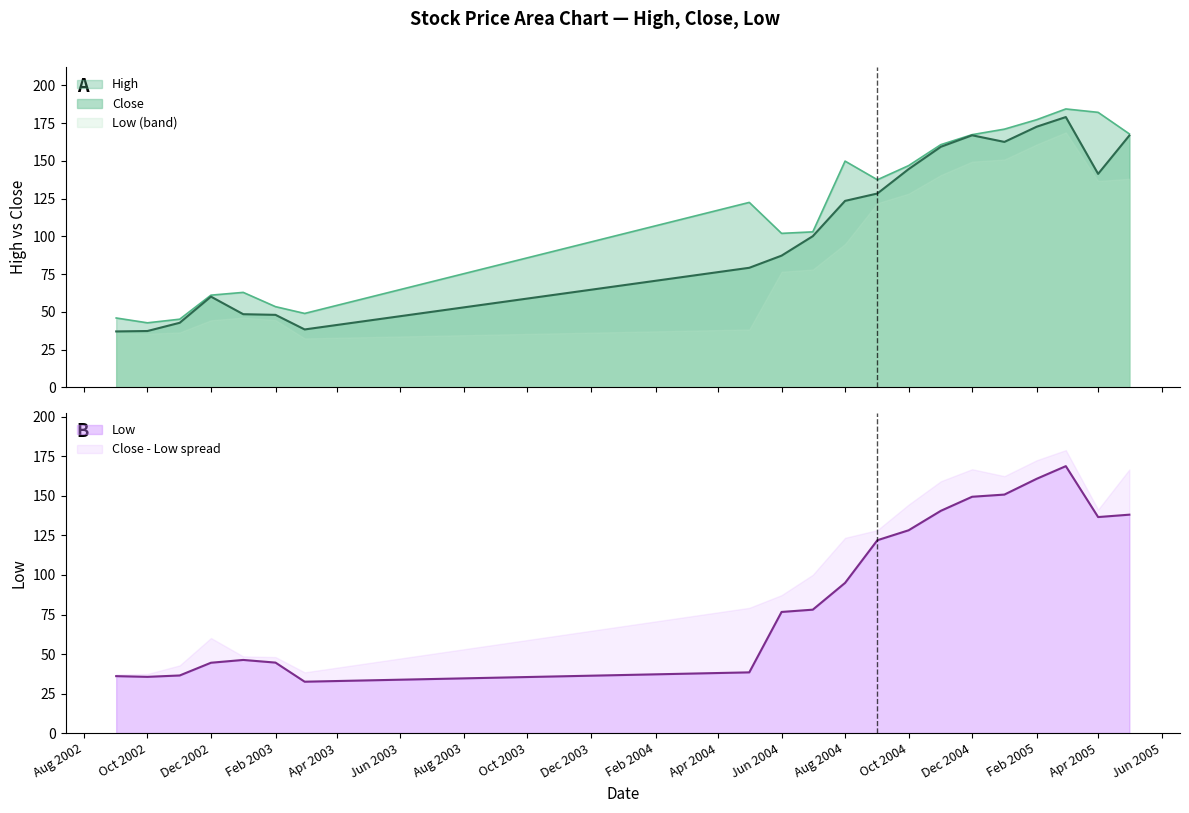

Where is the first local minimum for Close?

2003-03